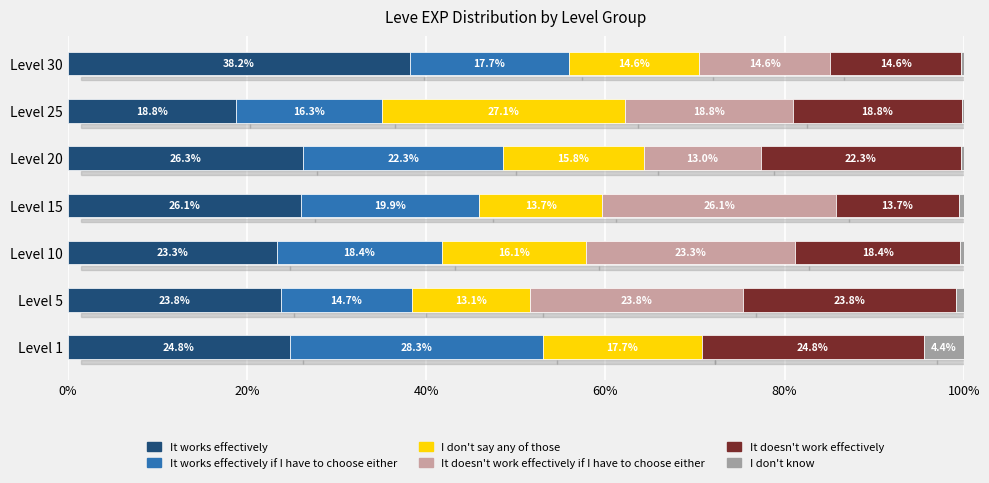

What is the highest value of the It works effectively series?

38.2